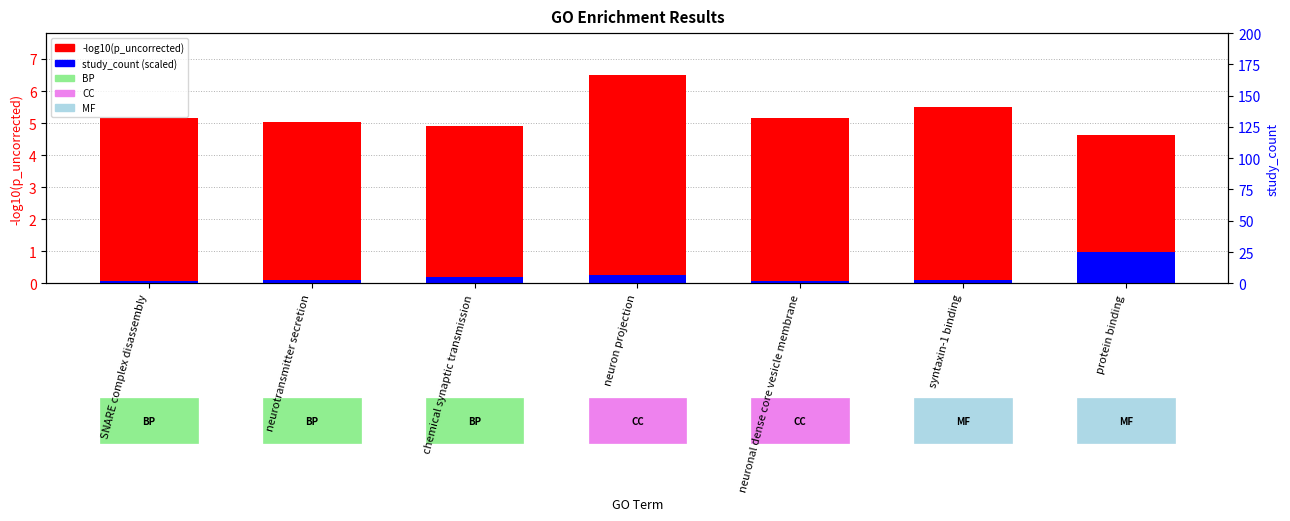

Which series has the widest spread of values?

-log10(p_uncorrected)